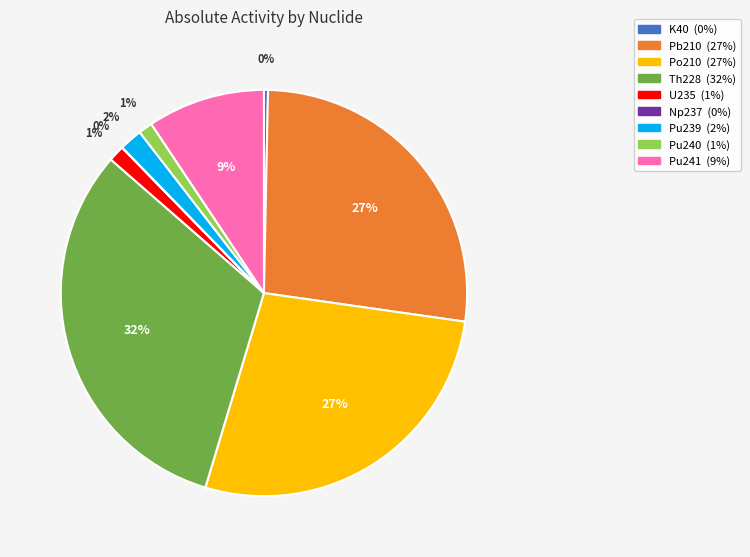

Which has a higher value, Po210 or Pu240?

Po210